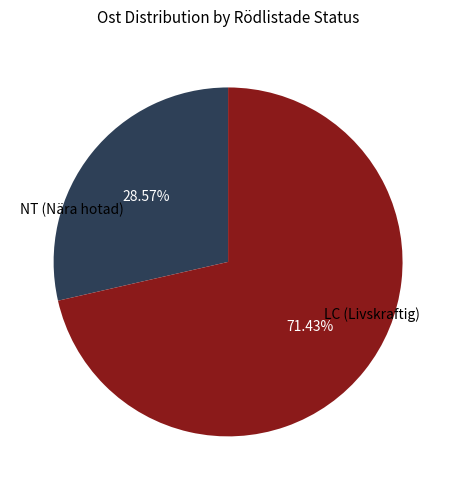

Which has a higher value, NT (Nära hotad) or LC (Livskraftig)?

LC (Livskraftig)